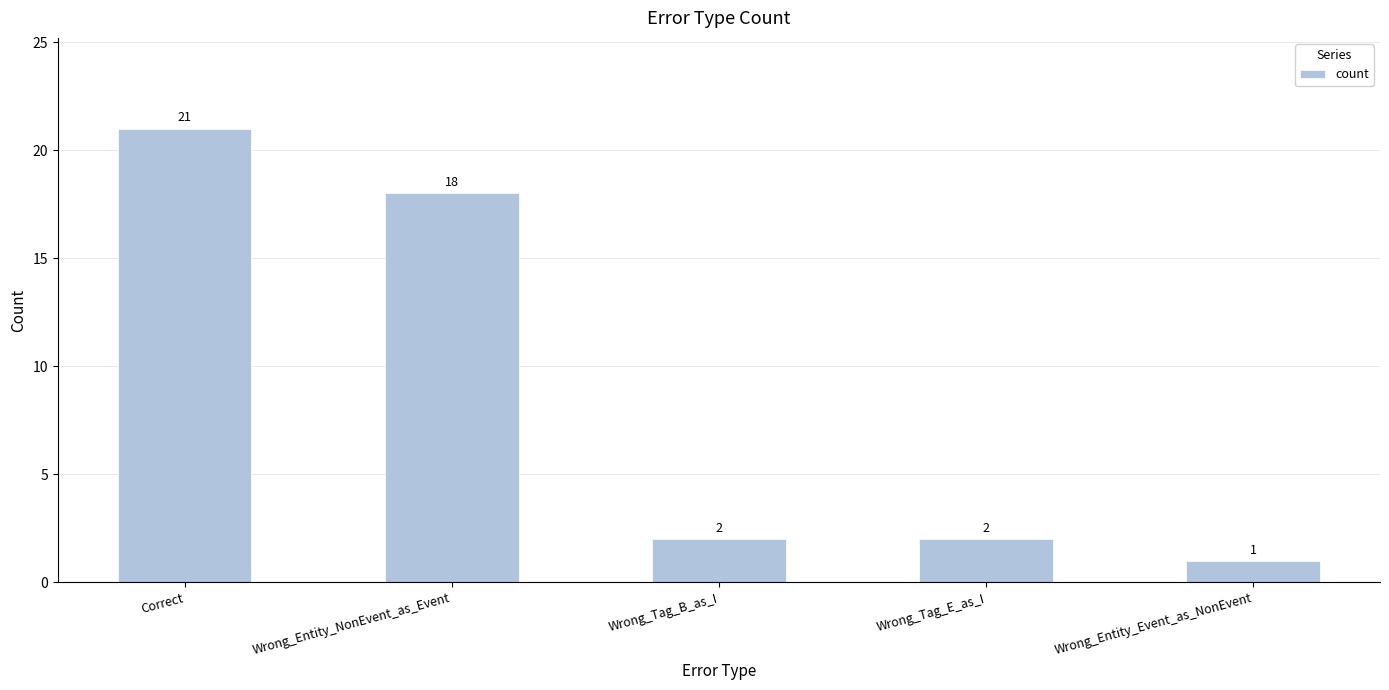

Is it true that the value at Wrong_Tag_B_as_I is 2?

True